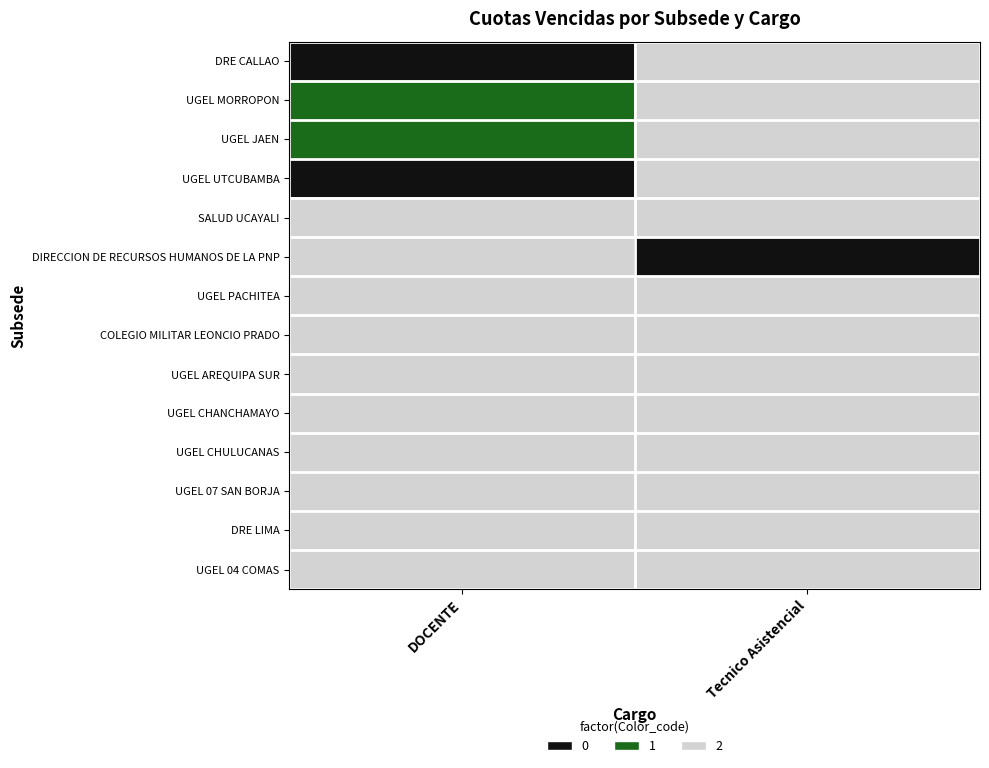

At which category is the sum across all series the highest?

Tecnico Asistencial